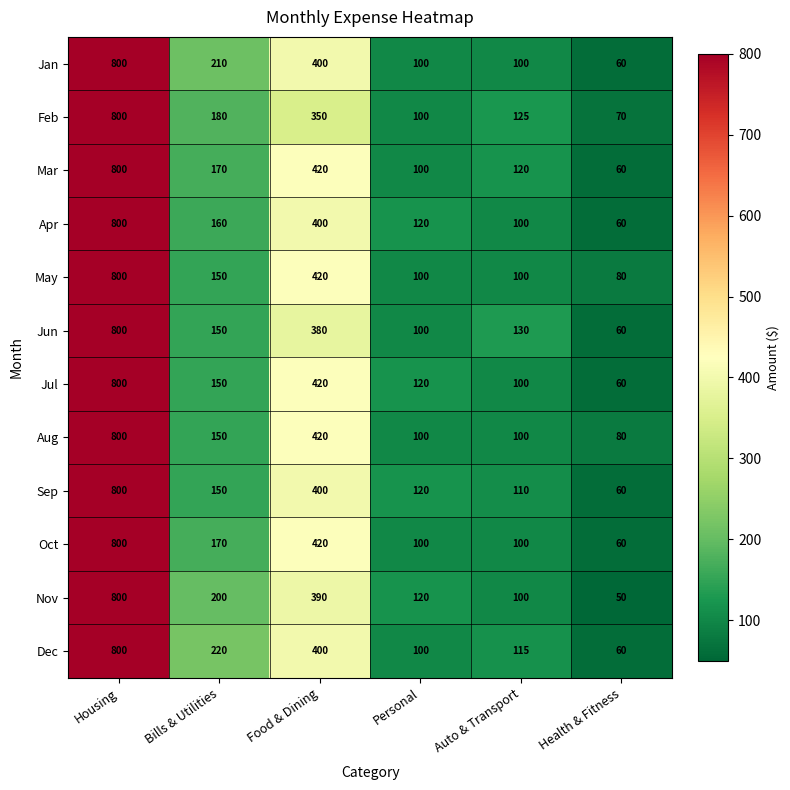

How many values in the Feb series are below 180?

3